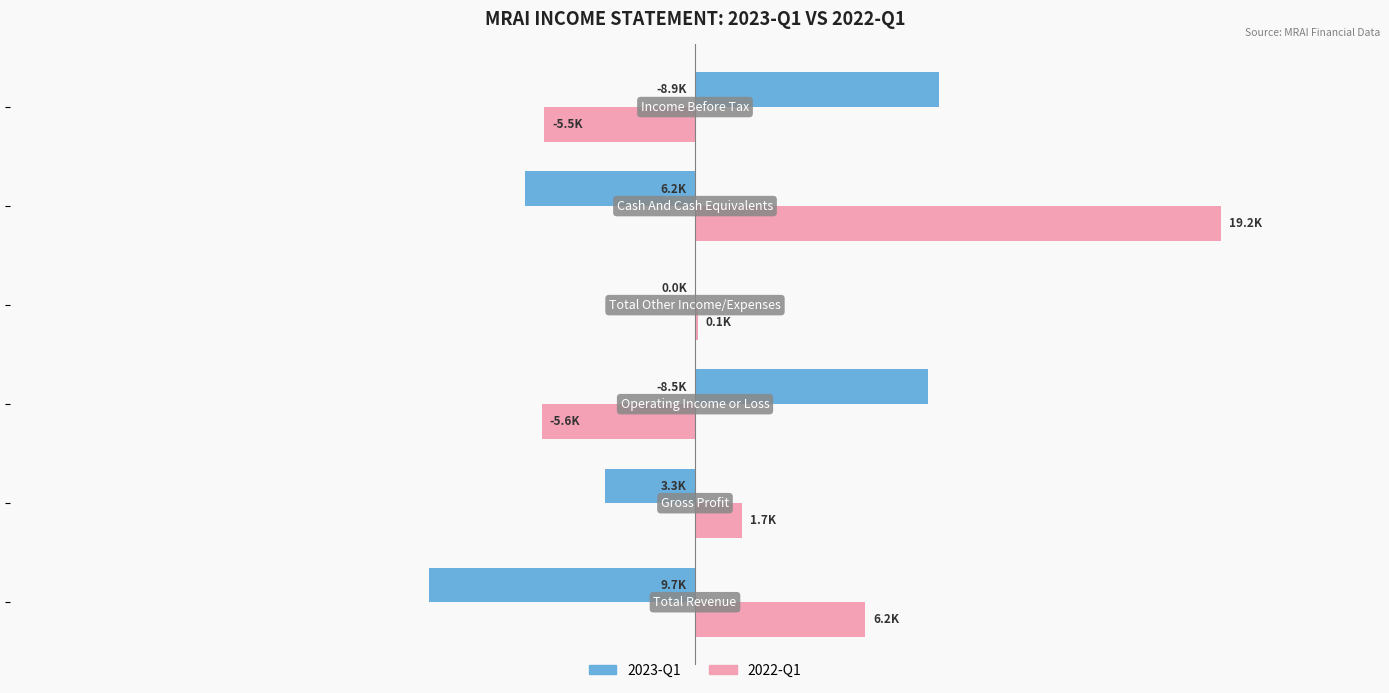

What is the average value of the 2023-Q1 series?

-300